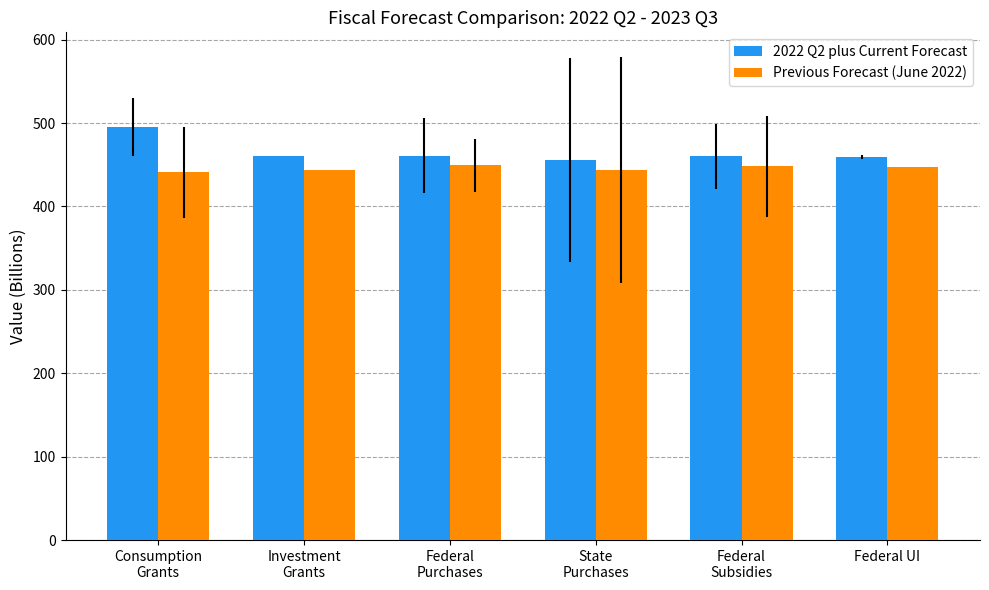

What is the difference between the 2022 Q2 plus Current Forecast values at Consumption
Grants and Federal UI?

36.4